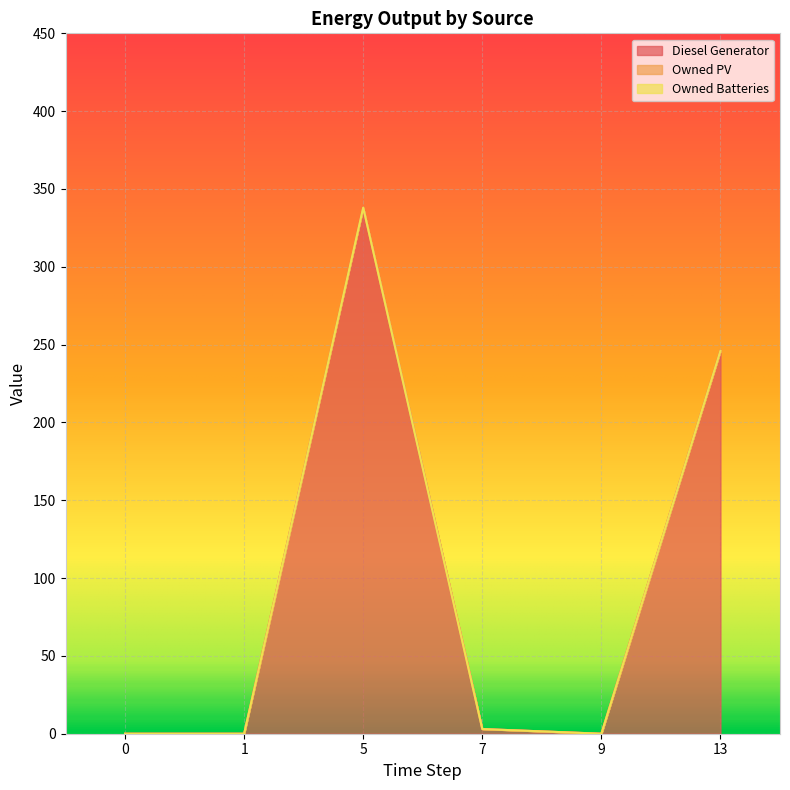

How many interior local peaks does the Diesel Generator series have?

1